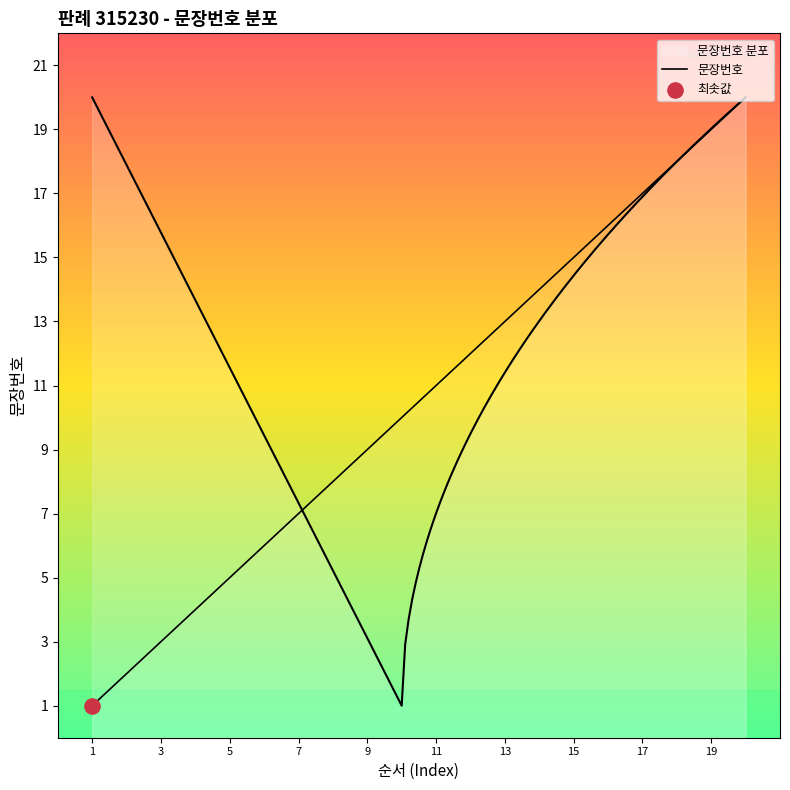

What is the change in value from 18 to 19?

+1